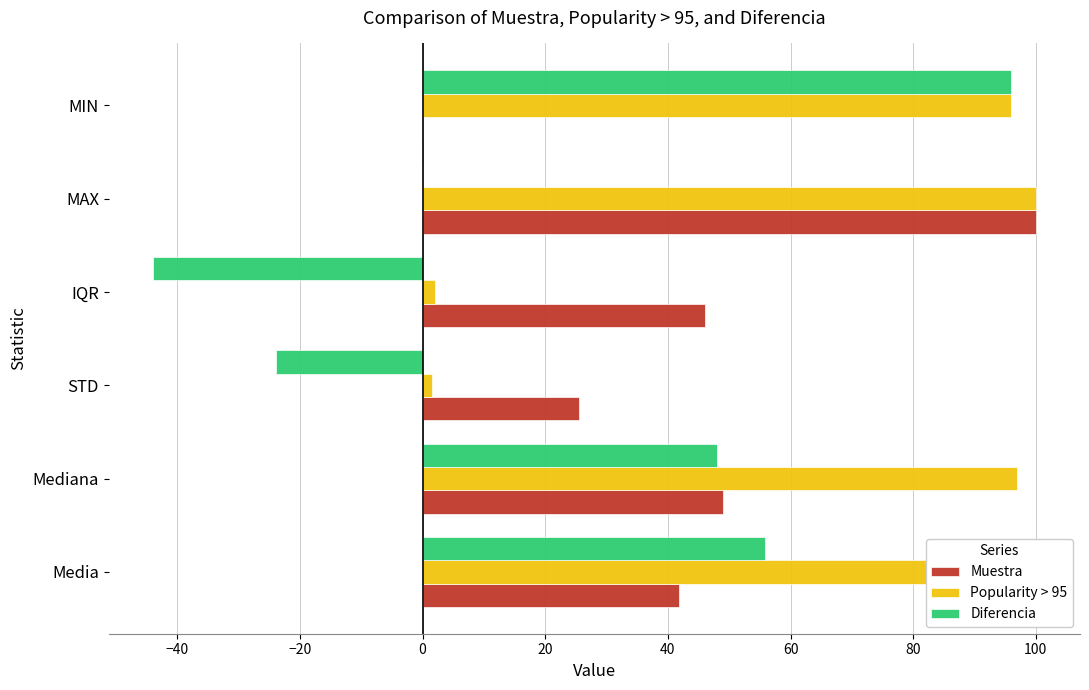

What is the sum of all Diferencia values?

131.8